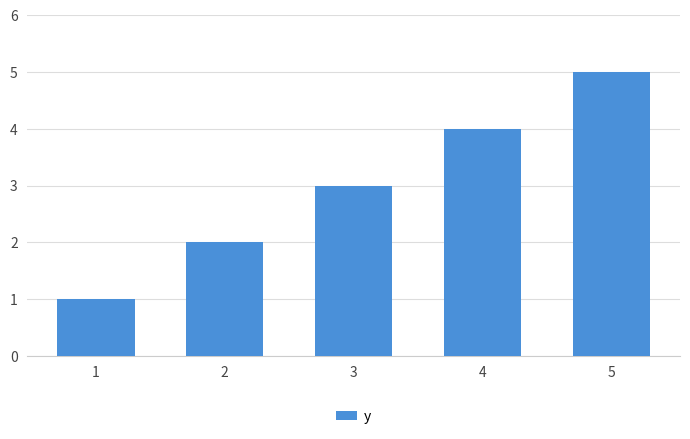

Reading left to right, list all the values displayed in this chart.

1	2	3	4	5